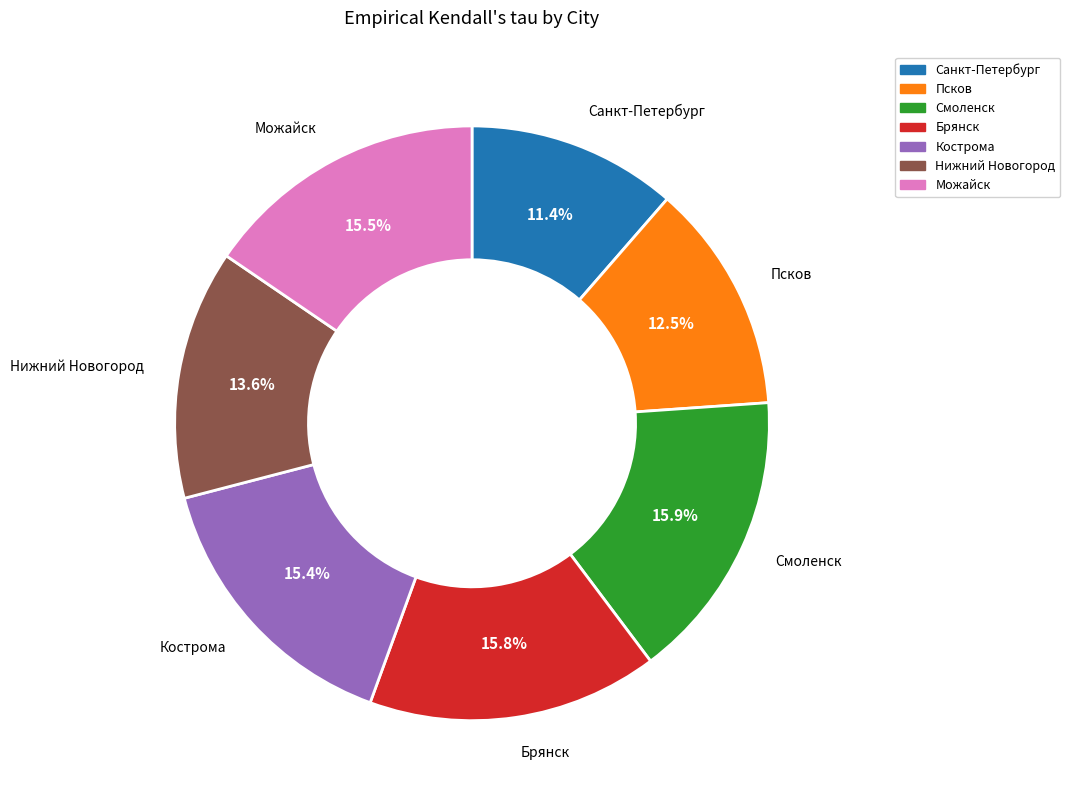

What percentage is the Кострома slice, to the nearest percent?

15%